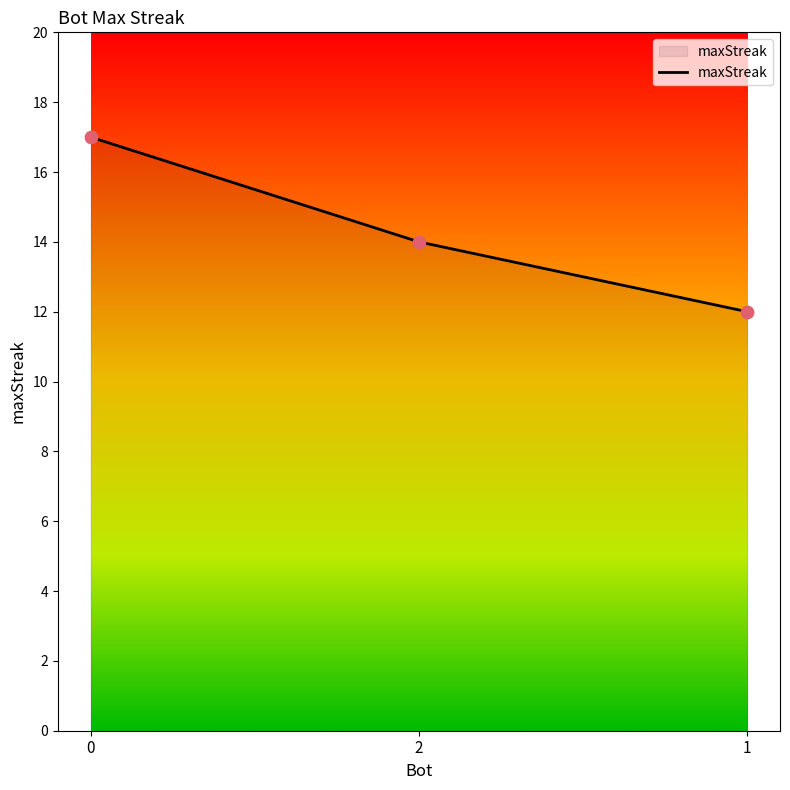

Which has a higher value, 1 or 2?

2